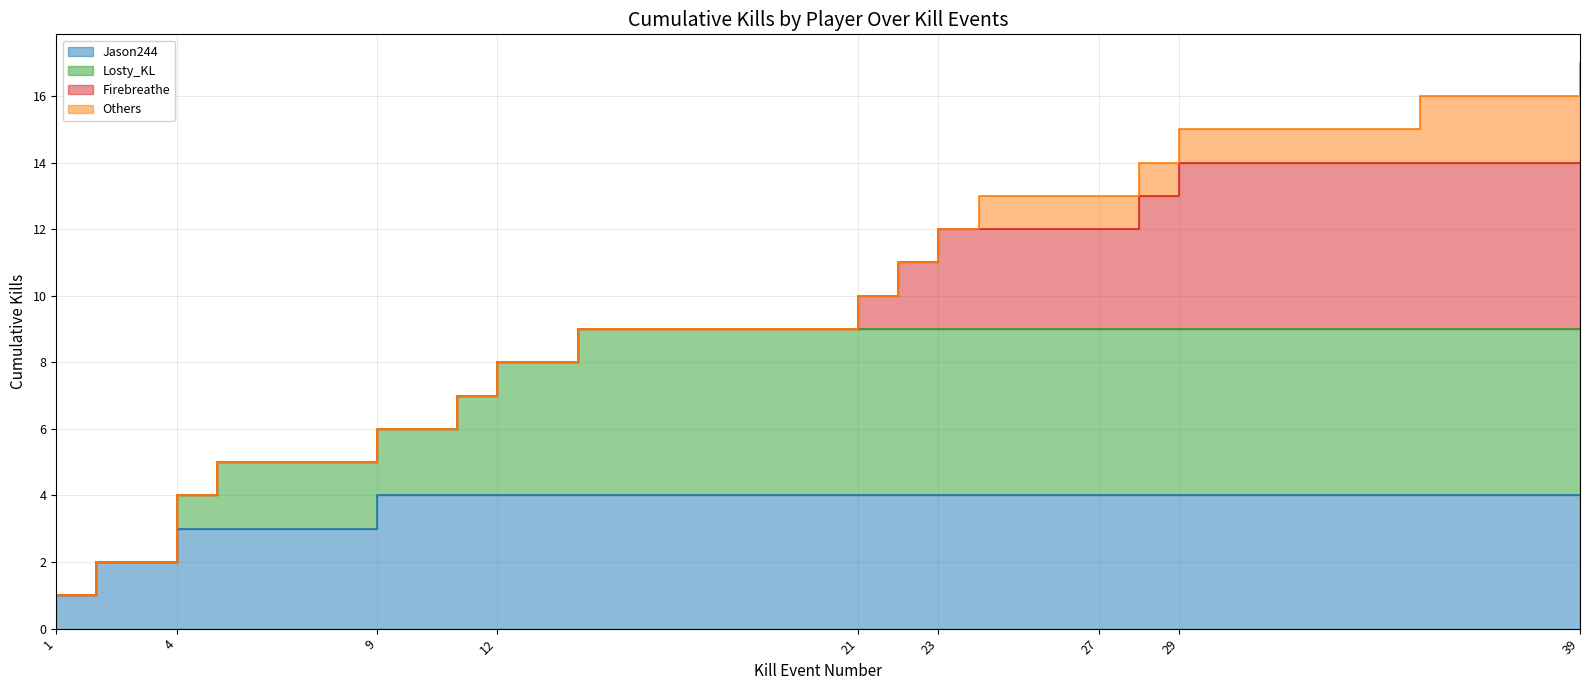

How many values are below 10?

8